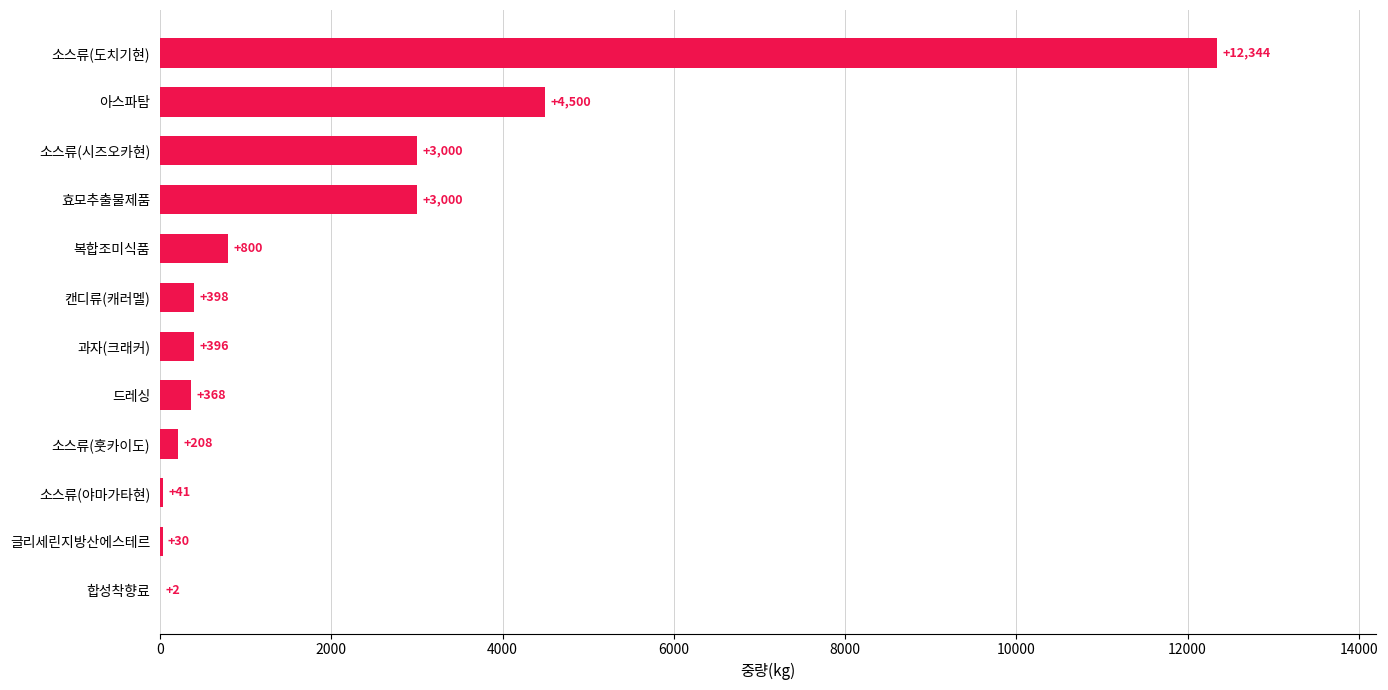

Count the number of categories in the chart.

12